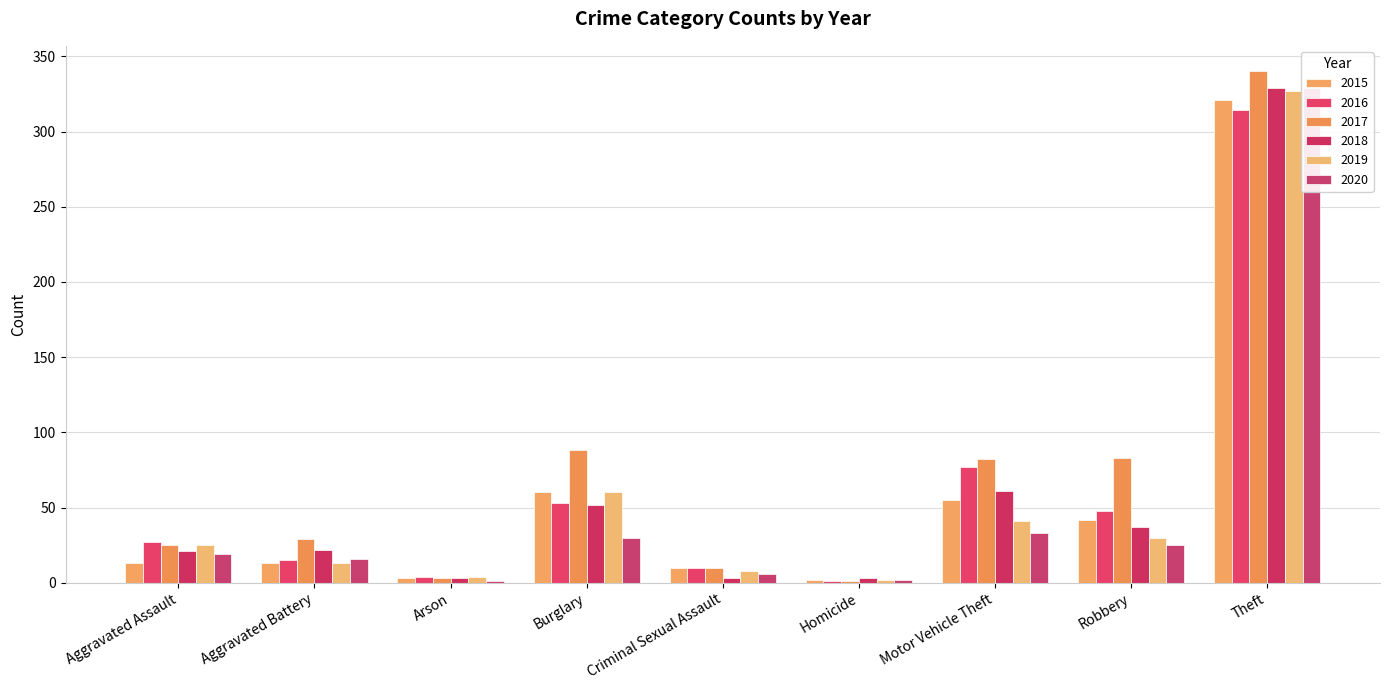

Is the value of 2017 at Theft greater than the value of 2019 at Robbery?

Yes